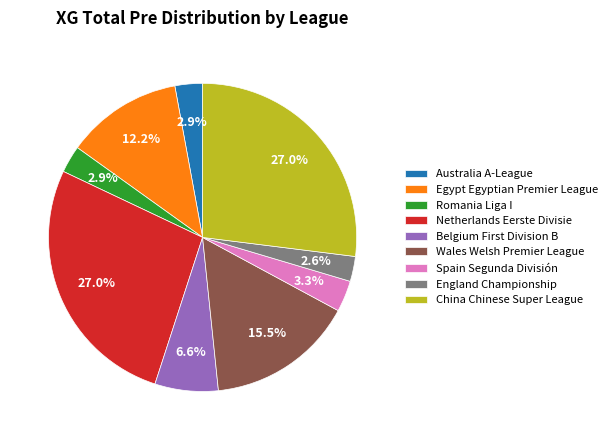

Which has a higher value, Wales Welsh Premier League or Australia A-League?

Wales Welsh Premier League